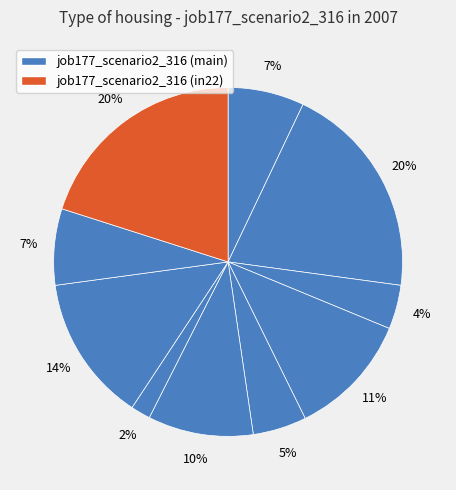

To the nearest percent, what is the difference between the largest and smallest slice percentages?

18%